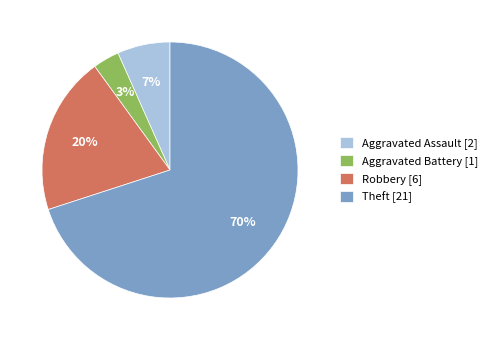

Count the number of slices in the pie.

4